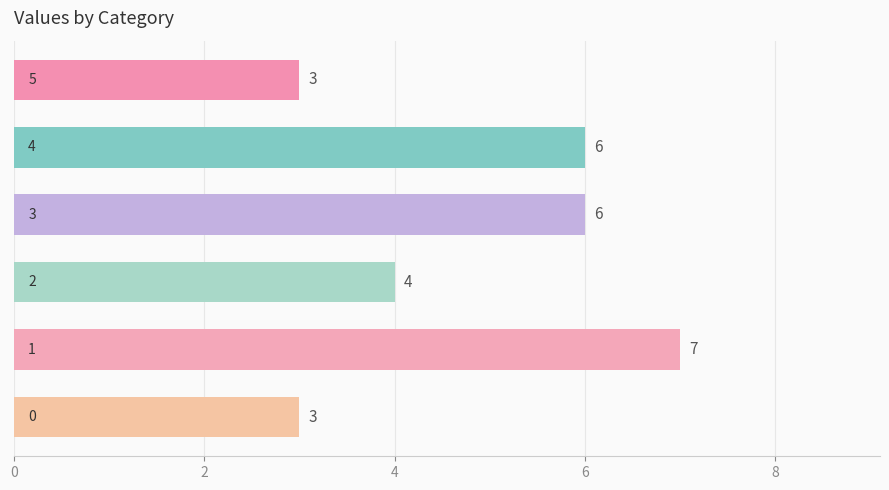

What is the smallest value displayed?

3